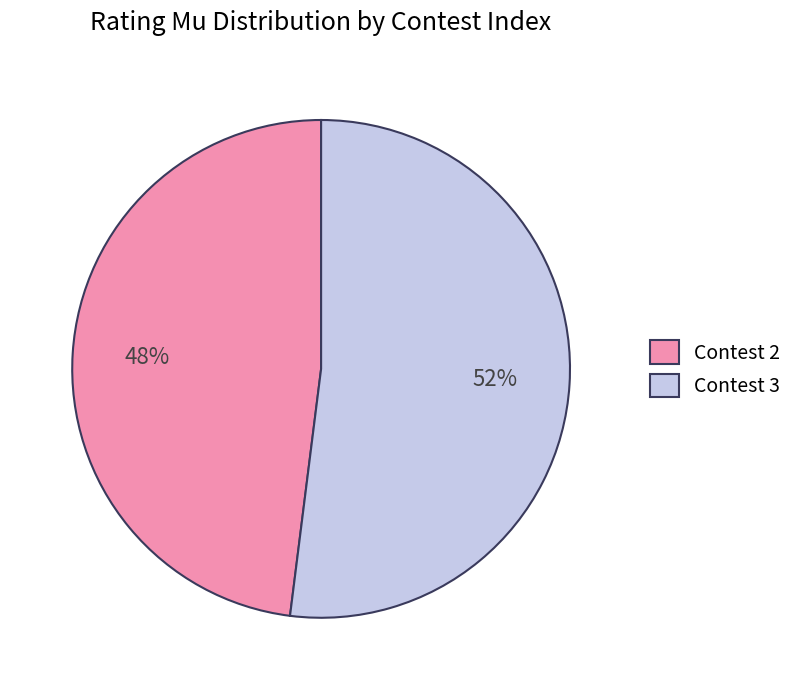

How many segments does this pie chart have?

2